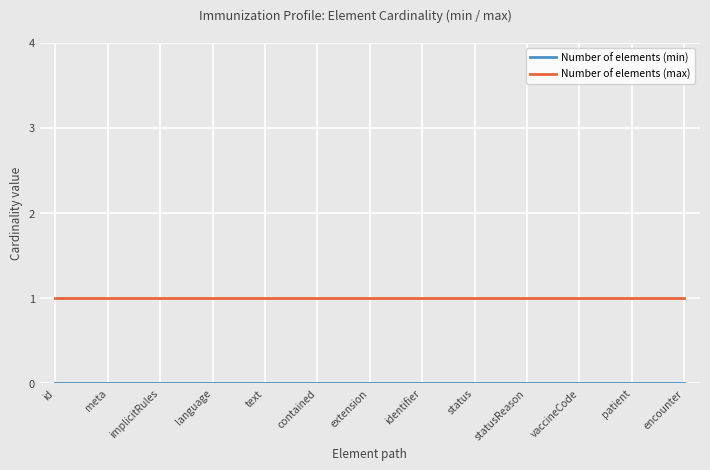

Which series has the largest total across all categories?

Number of elements (max)